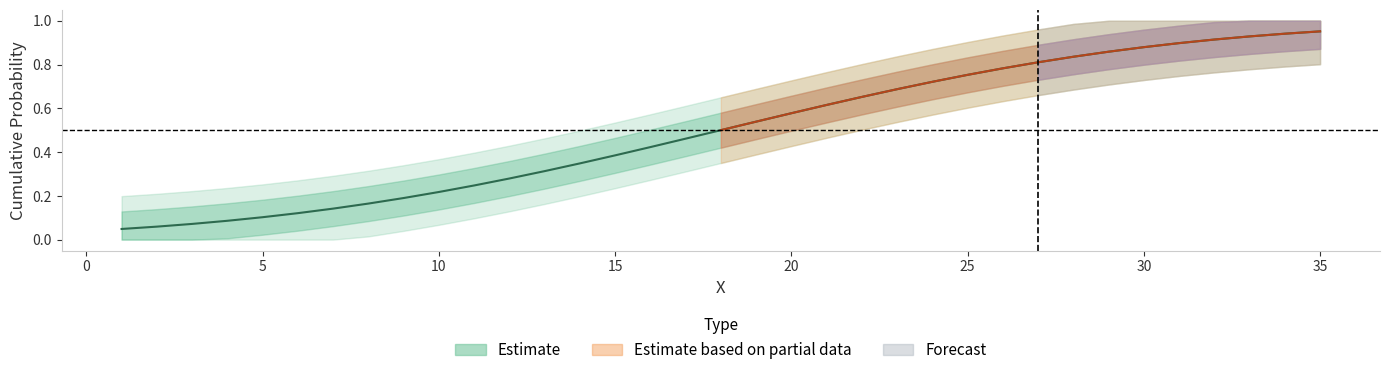

Reading left to right, transcribe all the data shown in this chart.

0.0	0.1	0.1	0.1	0.1	0.1	0.1	0.2	0.2	0.2	0.2	0.3	0.3	0.3	0.4	0.4	0.5	0.5	0.5	0.6	0.6	0.7	0.7	0.7	0.8	0.8	0.8	0.8	0.9	0.9	0.9	0.9	0.9	0.9	1.0